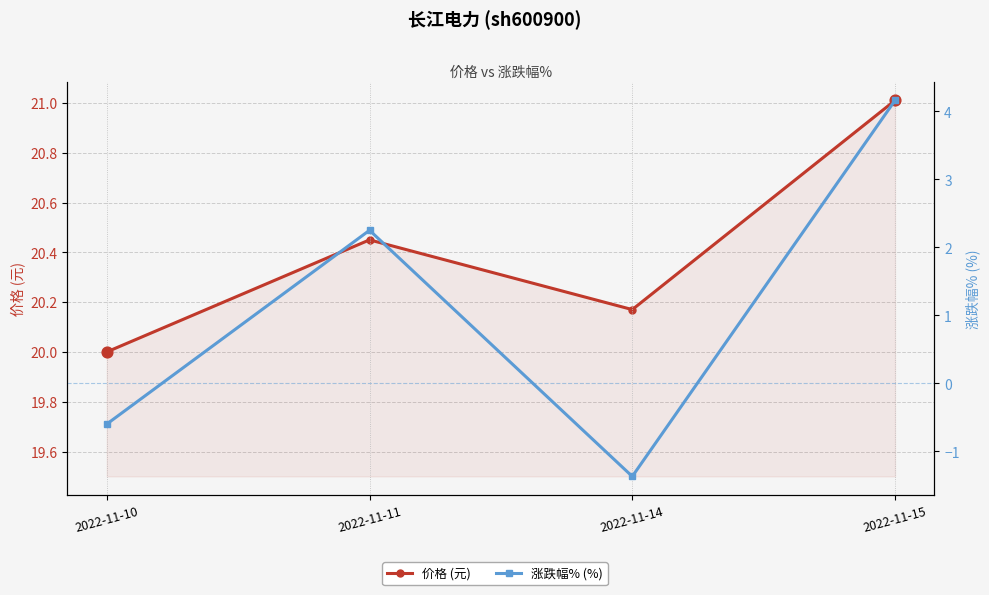

Which series has the largest Y range (max minus min)?

涨跌幅% (%)